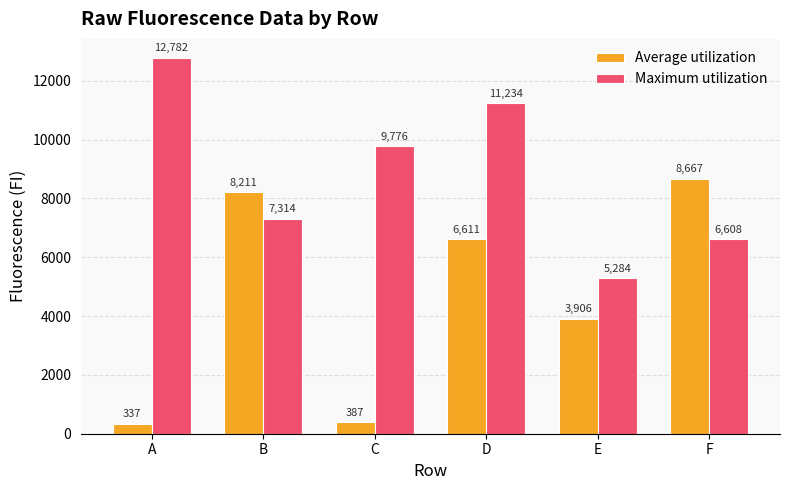

Is it true that Average utilization equals 13360 at B?

False